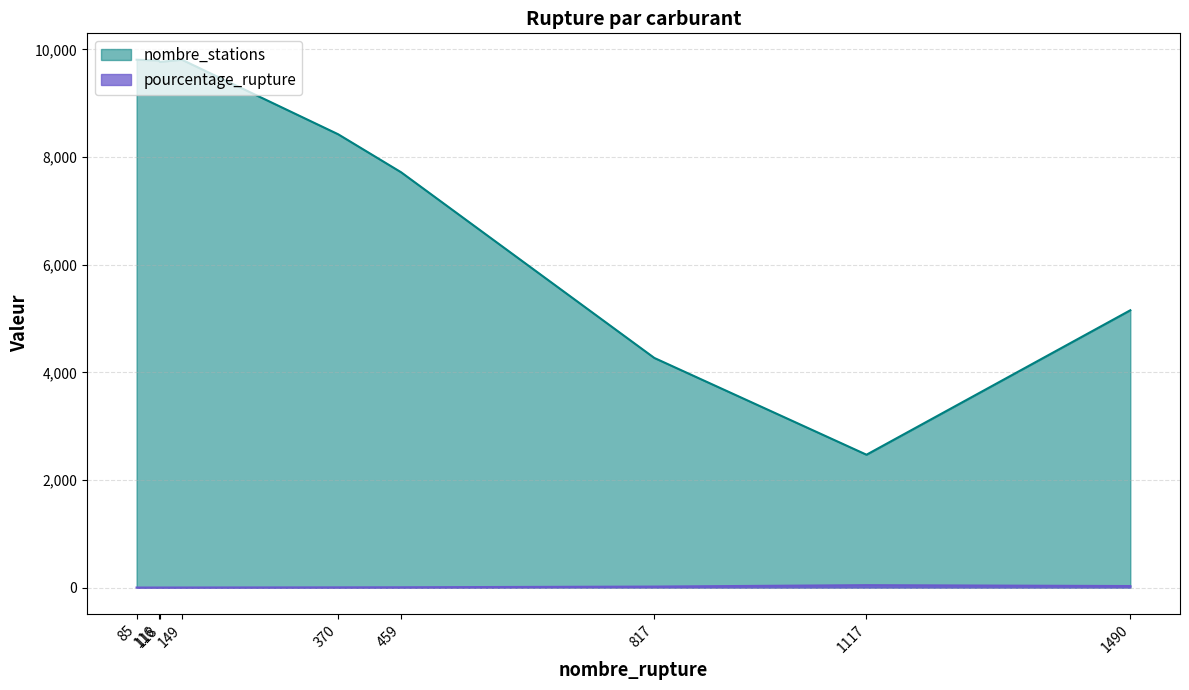

Which series has the largest range (max minus min)?

nombre_stations